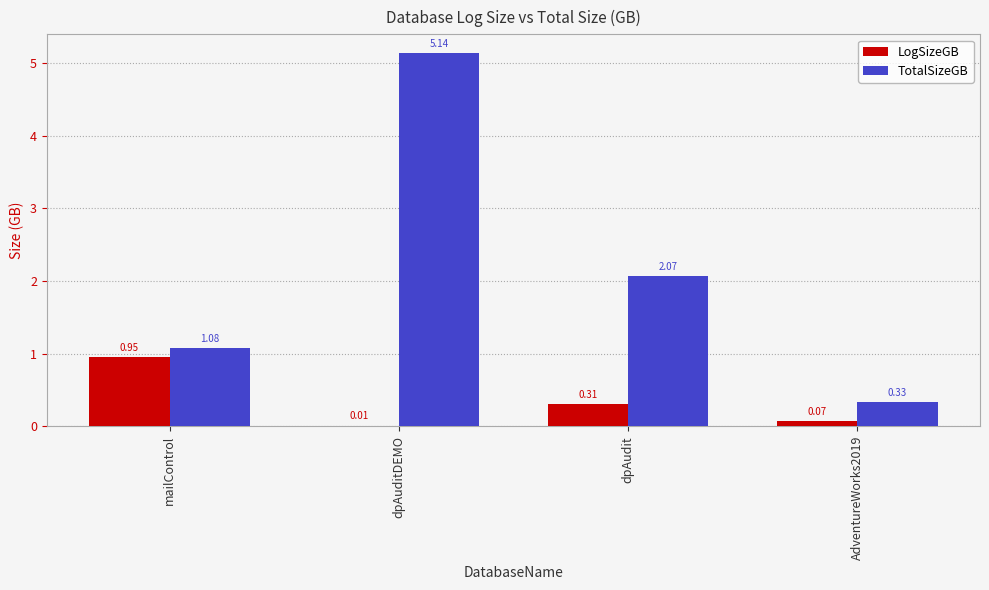

At which category is the sum across all series the highest?

dpAuditDEMO